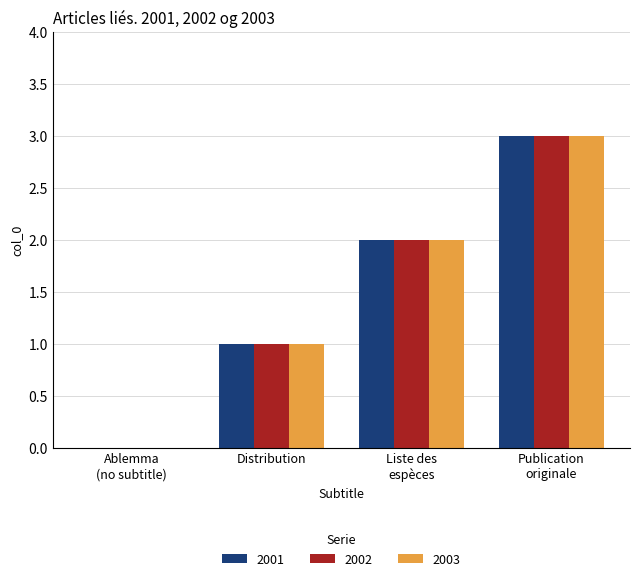

At which label does 2001 reach its peak?

Publication
originale